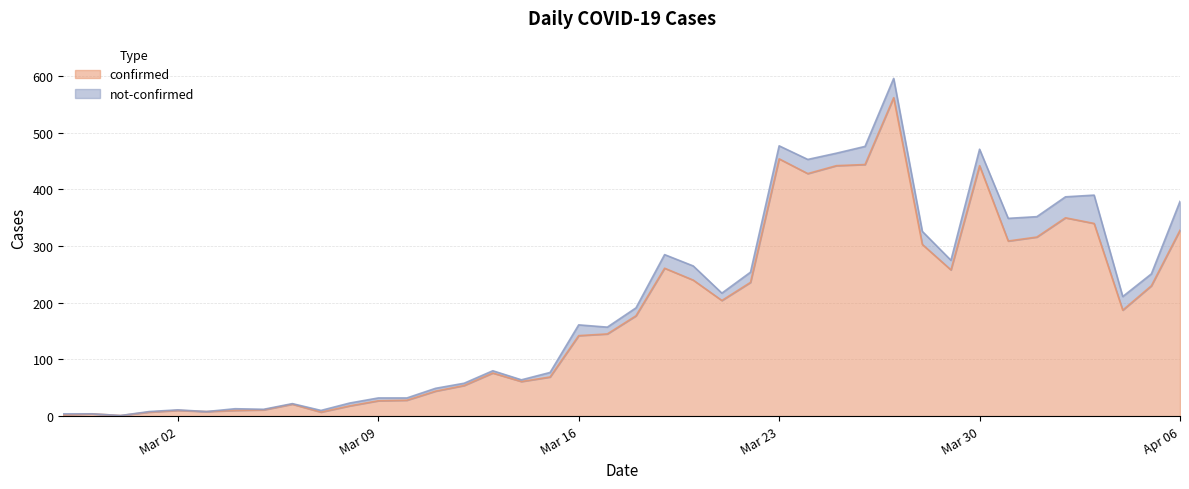

What is the maximum value for confirmed?

562